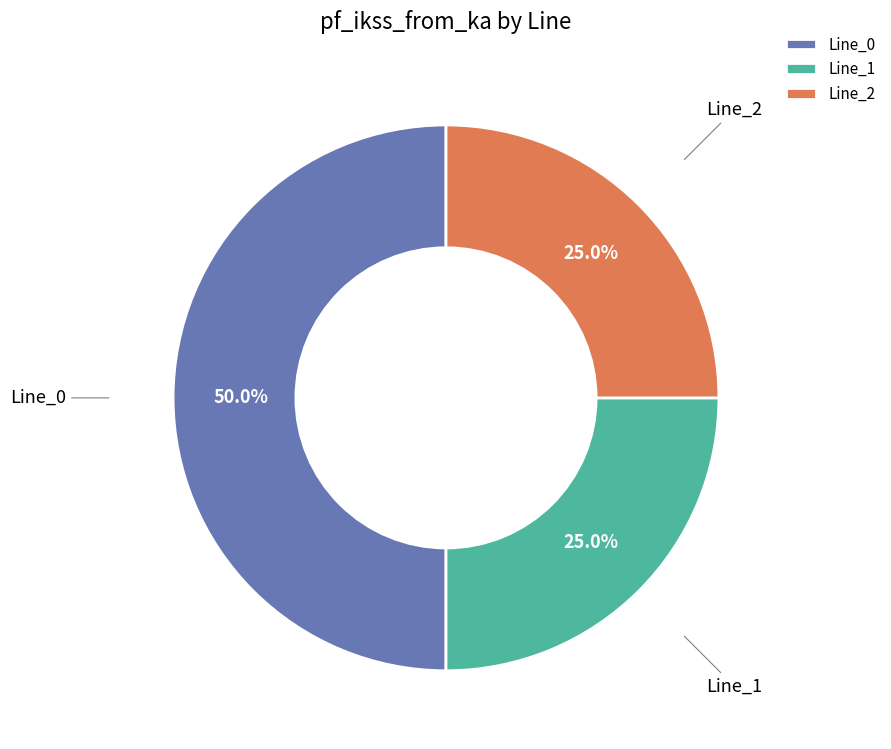

Does Line_2 account for over 50% of the chart?

No